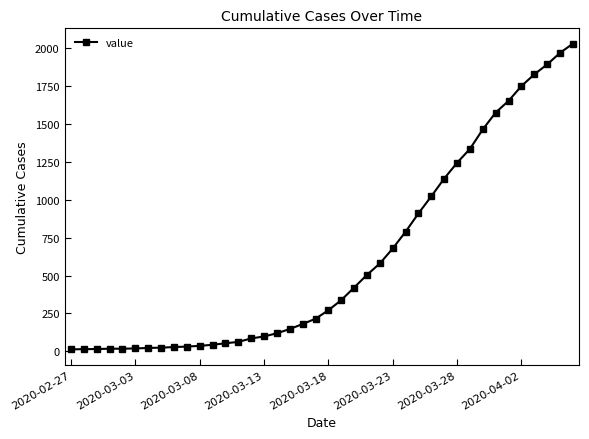

What is the sum of all values?

24656